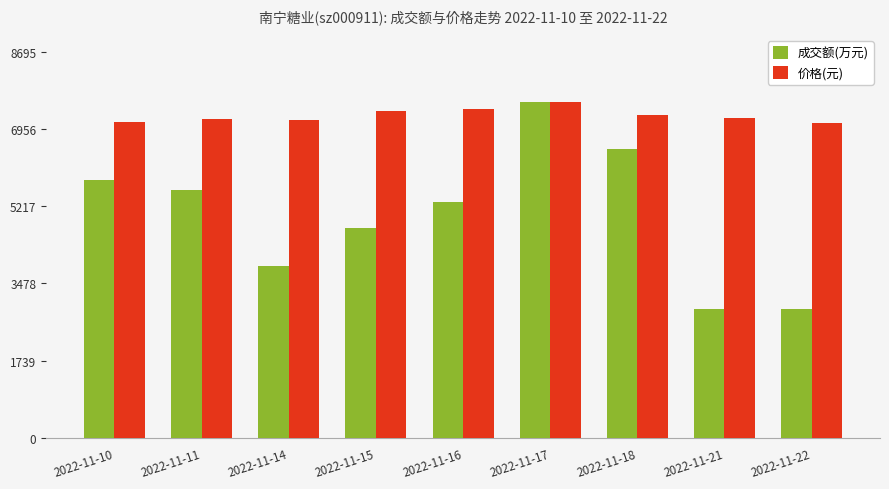

What is the difference between the maximum and second lowest values in the 价格(元) series?

437.6